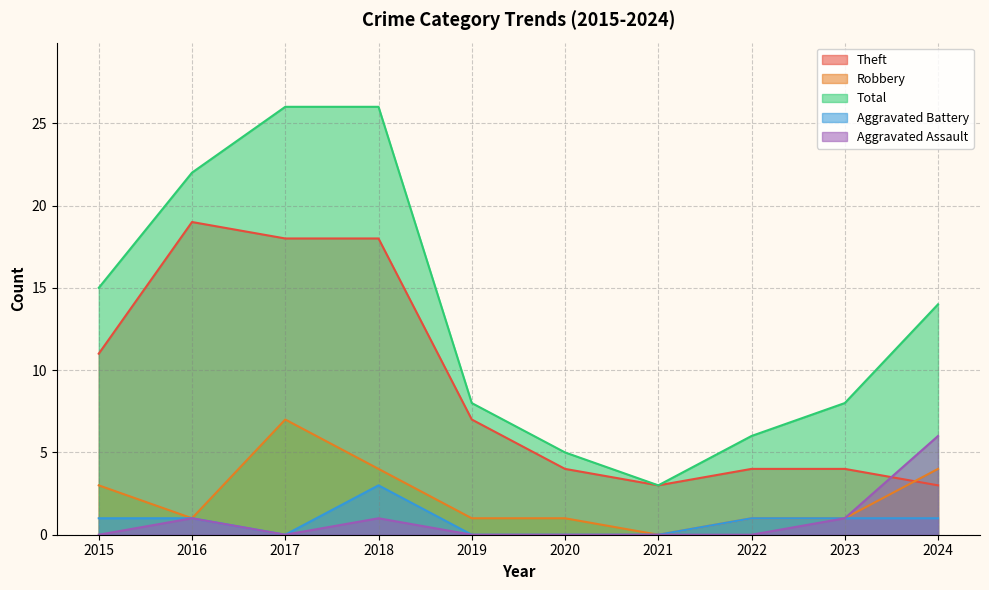

In Aggravated Assault, how many points are lower than both neighbors (excluding endpoints)?

1